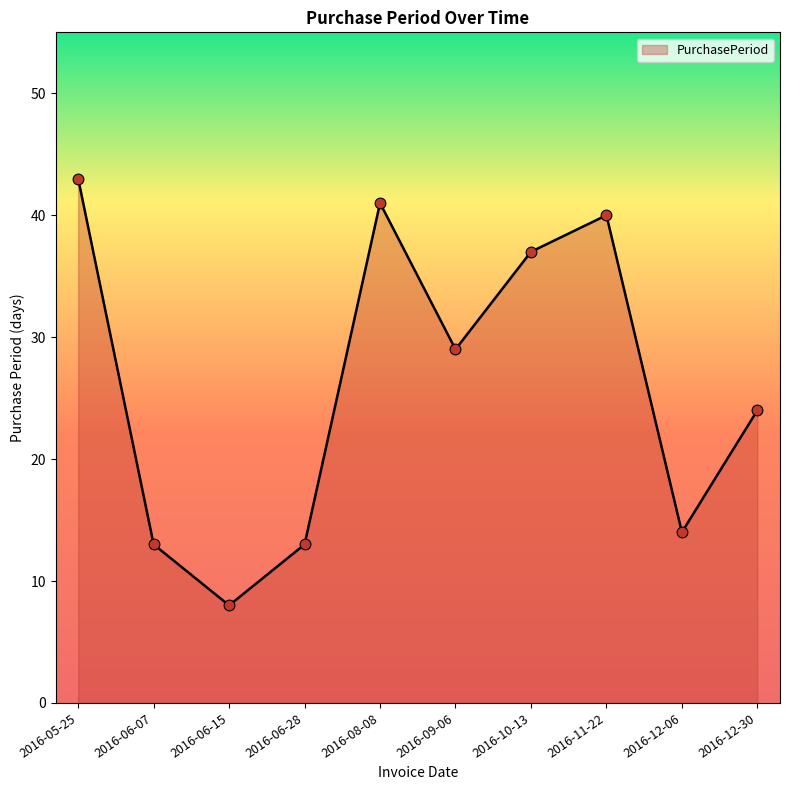

Which has a higher value, 2016-09-06 or 2016-06-28?

2016-09-06